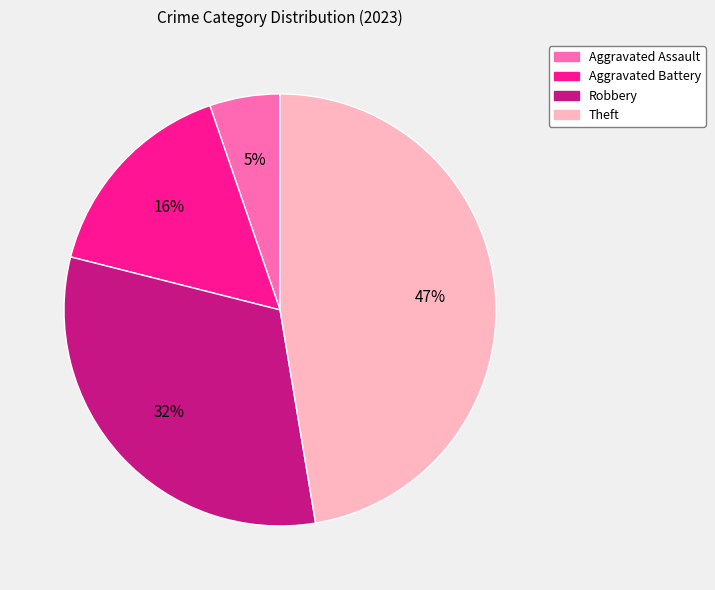

To the nearest percent, what percentage of the pie is Robbery?

32%